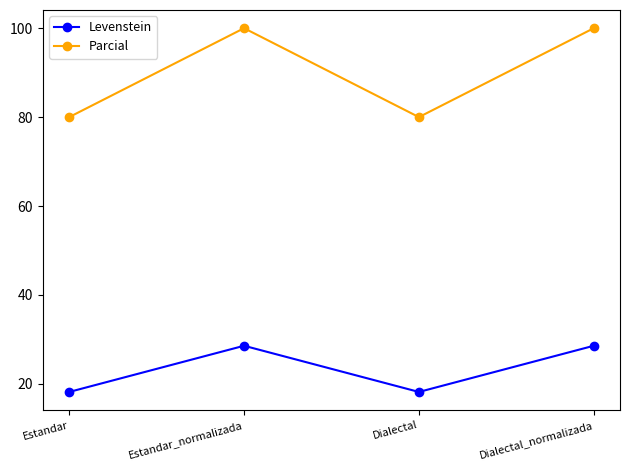

Reading left to right, transcribe all the data shown in this chart.

Levenstein: Estandar=18.2	Estandar_normalizada=28.6	Dialectal=18.2	Dialectal_normalizada=28.6
Parcial: Estandar=80.0	Estandar_normalizada=100.0	Dialectal=80.0	Dialectal_normalizada=100.0